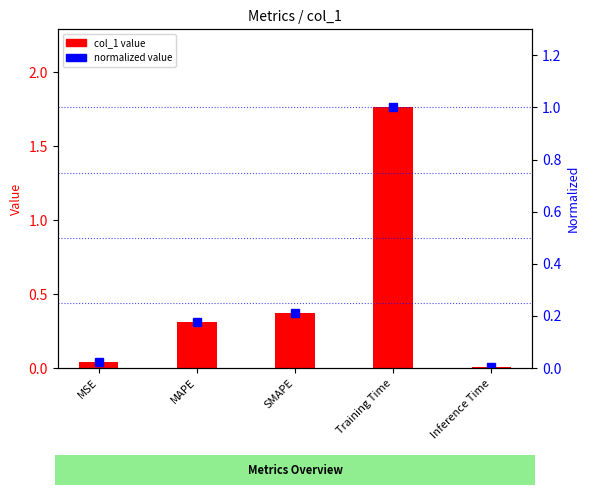

Reading left to right, what are all the values shown in this chart?

col_1: MSE=0.0	MAPE=0.3	SMAPE=0.4	Training Time=1.8	Inference Time=0.0
normalized (0-1): MSE=0.0	MAPE=0.2	SMAPE=0.2	Training Time=1.0	Inference Time=0.0